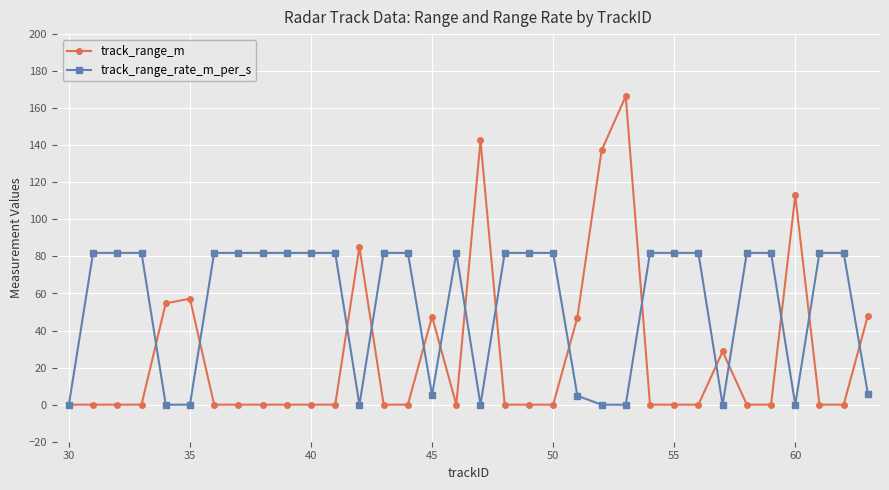

Which series has the largest range (max minus min)?

track_range_m